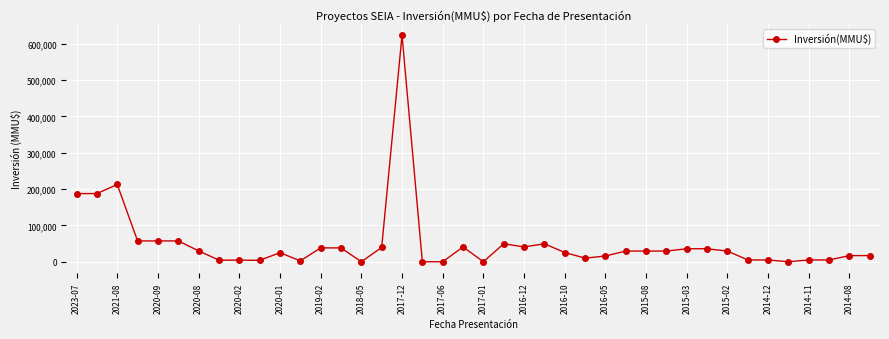

What is the maximum value shown in the chart?

623000